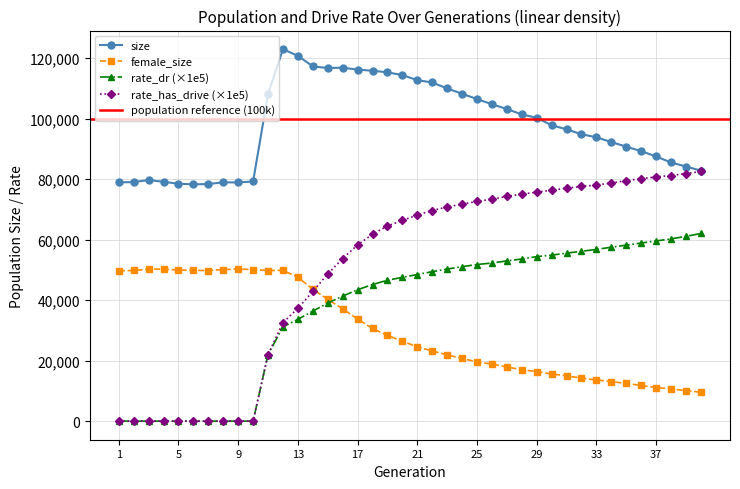

List the labels in order of rate_has_drive value, smallest first.

1, 2, 3, 4, 5, 6, 7, 8, 9, 10, 11, 12, 13, 14, 15, 16, 17, 18, 19, 20, 21, 22, 23, 24, 25, 26, 27, 28, 29, 30, 31, 32, 33, 34, 35, 36, 37, 38, 39, 40